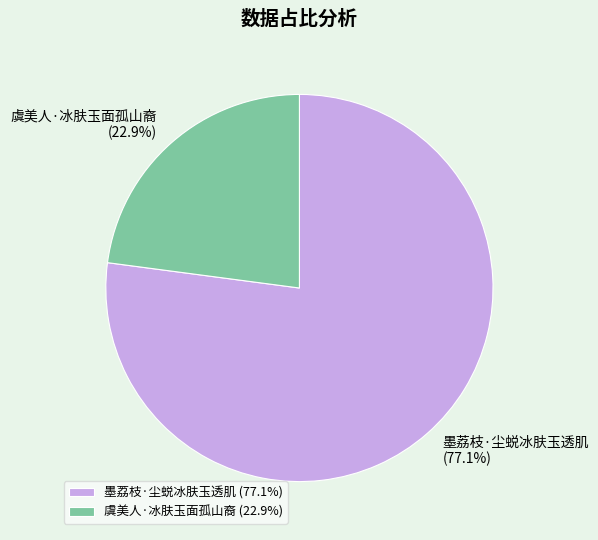

Do 墨荔枝·尘蜕冰肤玉透肌 and 虞美人·冰肤玉面孤山裔 together represent more than half of the pie?

Yes